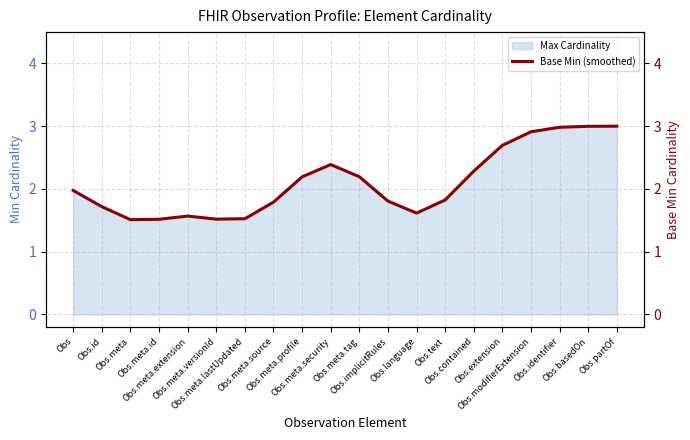

The value at Obs.identifier is 3.0. True or false?

True